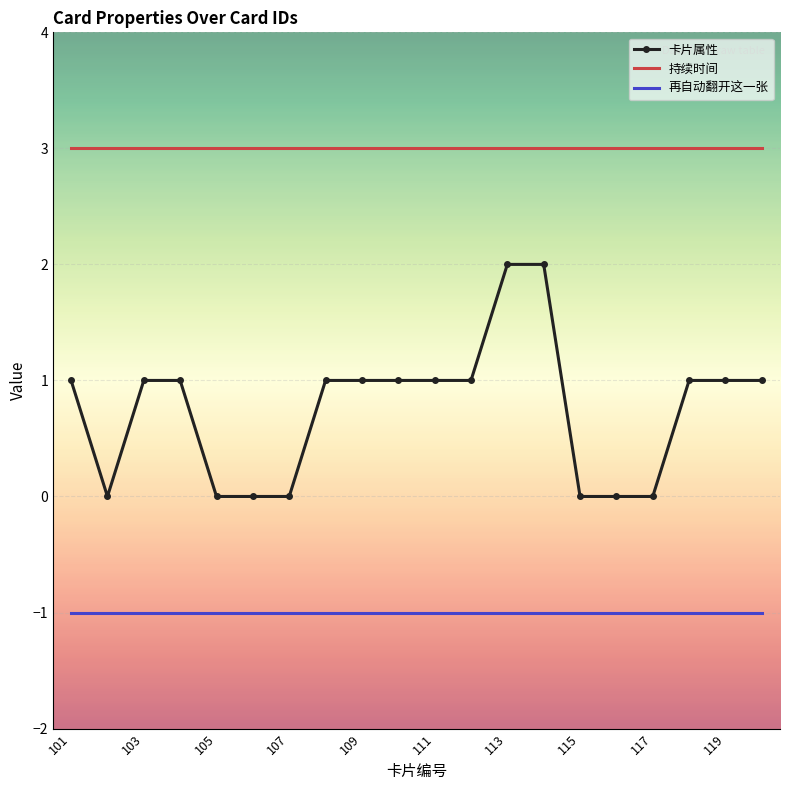

List the series in order of their overall mean, lowest first.

再自动翻开这一张, 卡片属性, 持续时间